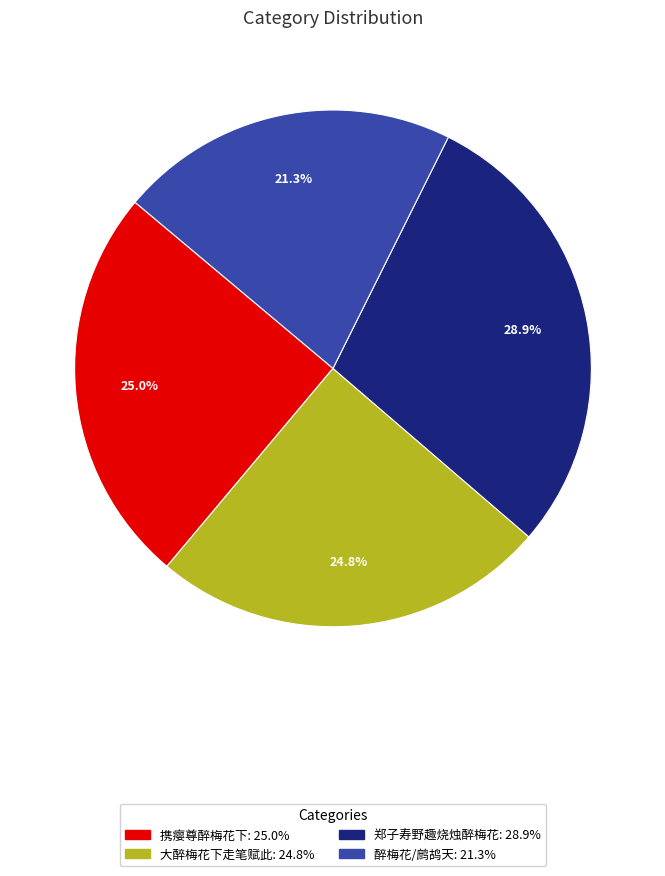

How many segments does this pie chart have?

4